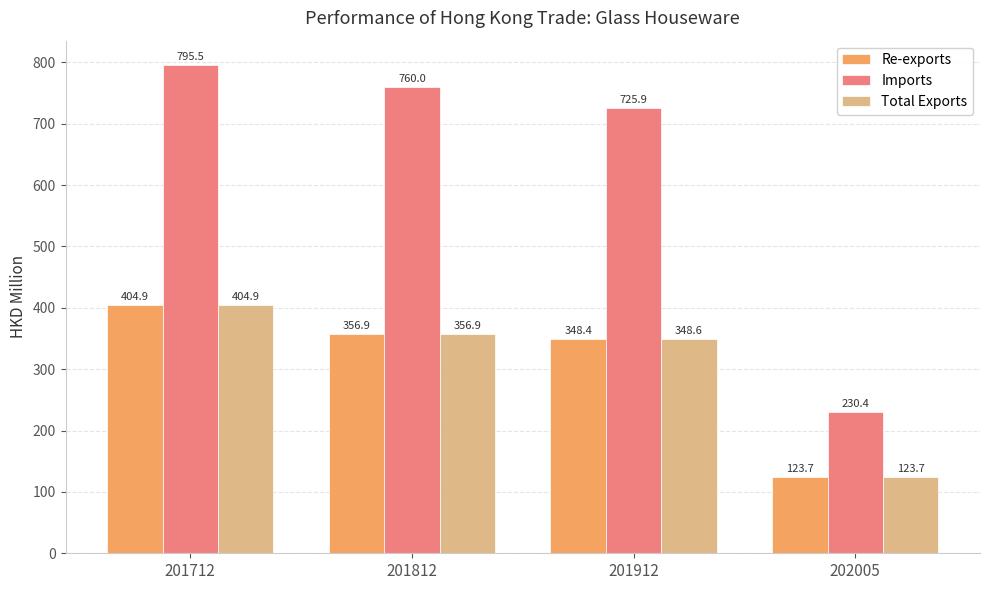

At which label does Imports reach its minimum?

202005